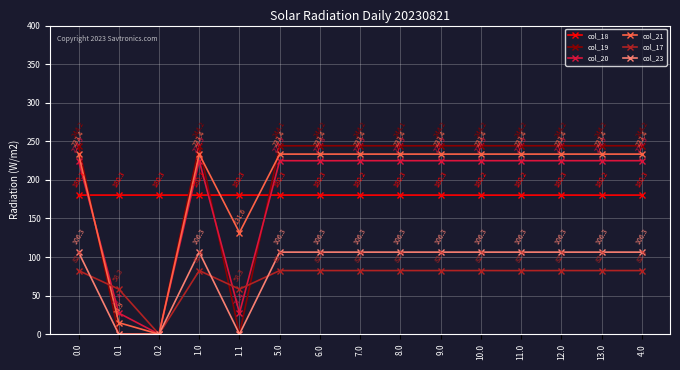

What is the label of the 12th point from the right?

1.0